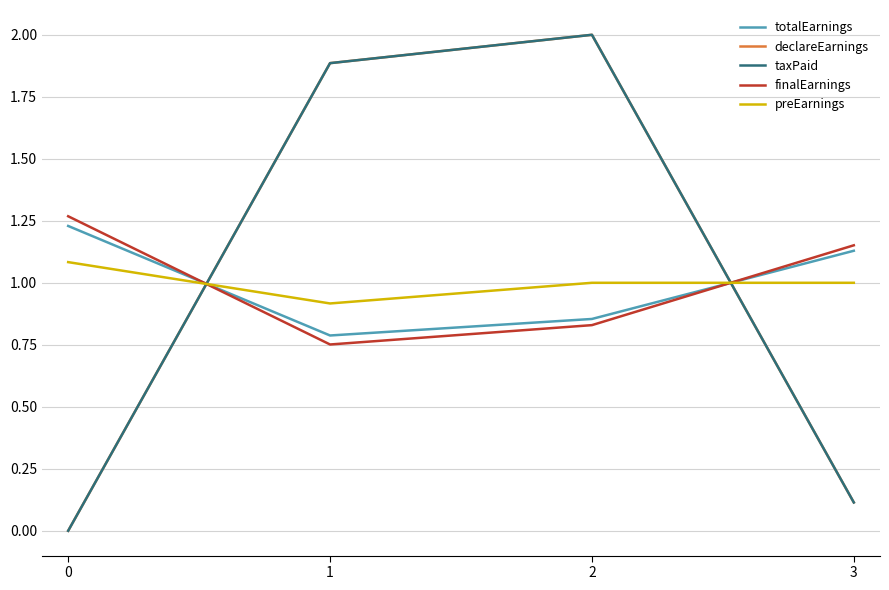

Is this an area chart (filled region under the line)?

No